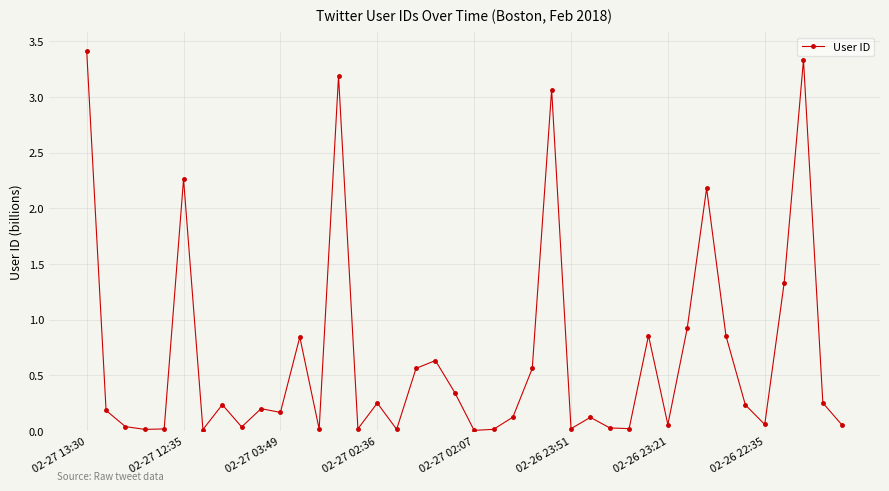

How many data points does each series have?

40